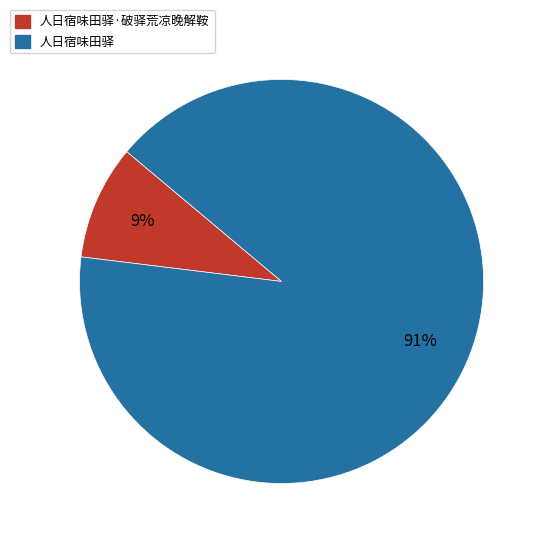

To the nearest percent, what percentage of the pie is 人日宿味田驿·破驿荒凉晚解鞍?

9%